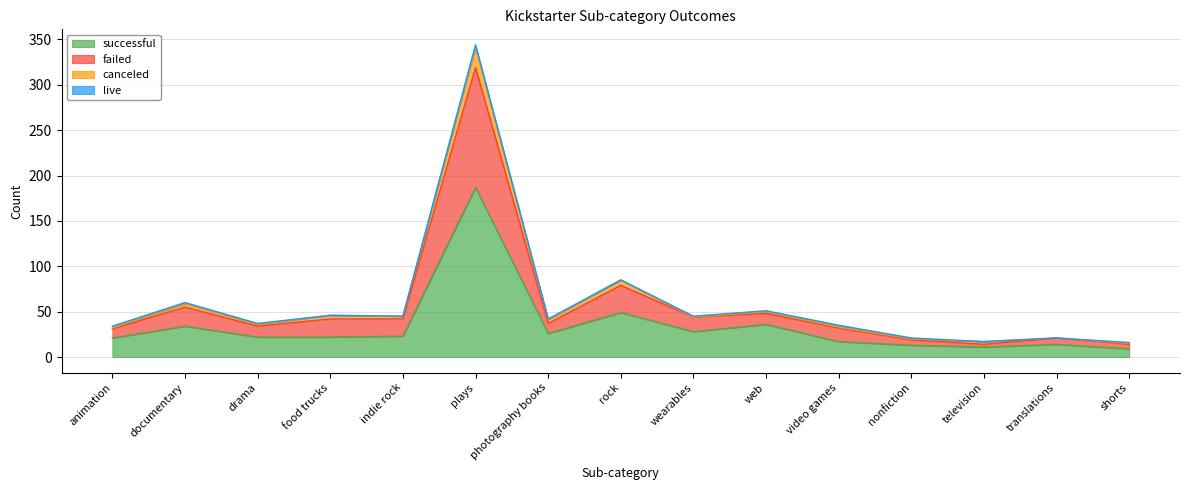

Does the chart have visible grid lines?

Yes